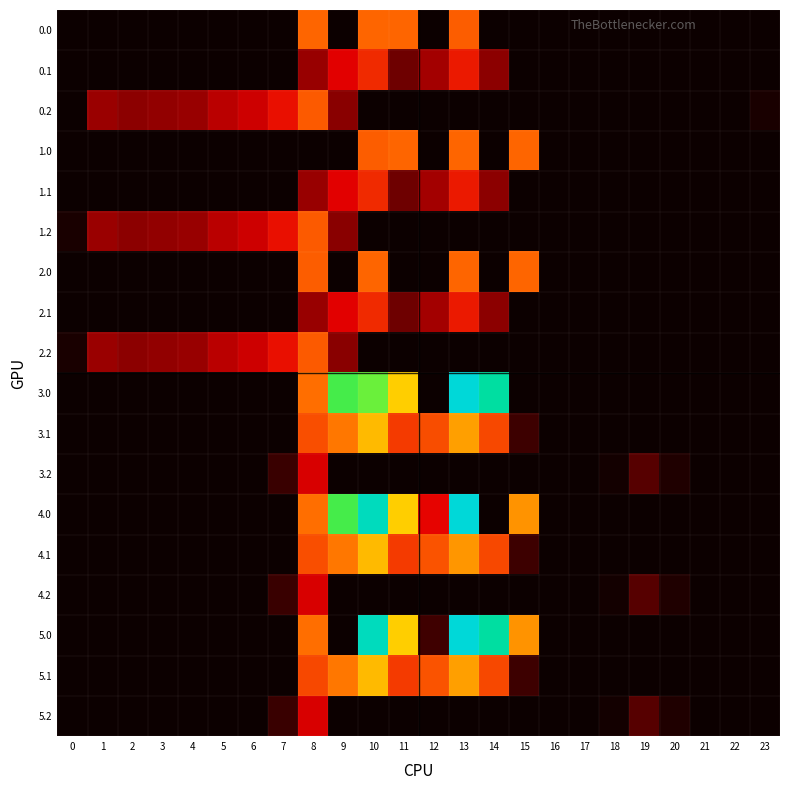

Reading right to left, what are all the values shown in this chart?

0.0: 23=0.0	22=0.0	21=0.0	20=0.0	19=0.0	18=0.0	17=0.0	16=0.0	15=0.0	14=0.0	13=369.4	12=0.0	11=385.0	10=385.0	9=0.0	8=385.0	7=0.0	6=0.0	5=0.0	4=0.0	3=0.0	2=0.0	1=0.0	0=0.0
0.1: 23=0.0	22=0.0	21=0.0	20=0.0	19=0.0	18=0.0	17=0.0	16=0.0	15=0.0	14=113.7	13=241.5	12=134.6	11=87.0	10=274.1	9=191.1	8=125.2	7=0.0	6=0.0	5=0.0	4=0.0	3=0.0	2=0.0	1=0.0	0=0.0
0.2: 23=12.3	22=0.0	21=0.0	20=0.0	19=0.0	18=0.0	17=0.0	16=0.0	15=0.0	14=0.0	13=0.0	12=0.0	11=0.0	10=0.0	9=111.5	8=364.7	7=223.4	6=171.2	5=155.0	4=125.6	3=119.0	2=114.5	1=127.3	0=0.0
1.0: 23=0.0	22=0.0	21=0.0	20=0.0	19=0.0	18=0.0	17=0.0	16=0.0	15=385.0	14=0.0	13=385.0	12=0.0	11=385.0	10=369.4	9=0.0	8=0.0	7=0.0	6=0.0	5=0.0	4=0.0	3=0.0	2=0.0	1=0.0	0=0.0
1.1: 23=0.0	22=0.0	21=0.0	20=0.0	19=0.0	18=0.0	17=0.0	16=0.0	15=0.0	14=113.7	13=241.5	12=134.6	11=87.0	10=274.1	9=191.1	8=125.2	7=0.0	6=0.0	5=0.0	4=0.0	3=0.0	2=0.0	1=0.0	0=0.0
1.2: 23=0.0	22=0.0	21=0.0	20=0.0	19=0.0	18=0.0	17=0.0	16=0.0	15=0.0	14=0.0	13=0.0	12=0.0	11=0.0	10=0.0	9=111.5	8=364.7	7=223.4	6=171.2	5=155.0	4=125.6	3=119.0	2=114.5	1=127.3	0=12.3
2.0: 23=0.0	22=0.0	21=0.0	20=0.0	19=0.0	18=0.0	17=0.0	16=0.0	15=385.0	14=0.0	13=385.0	12=0.0	11=0.0	10=385.0	9=0.0	8=369.4	7=0.0	6=0.0	5=0.0	4=0.0	3=0.0	2=0.0	1=0.0	0=0.0
2.1: 23=0.0	22=0.0	21=0.0	20=0.0	19=0.0	18=0.0	17=0.0	16=0.0	15=0.0	14=113.7	13=241.5	12=134.6	11=87.0	10=274.1	9=191.1	8=125.2	7=0.0	6=0.0	5=0.0	4=0.0	3=0.0	2=0.0	1=0.0	0=0.0
2.2: 23=0.0	22=0.0	21=0.0	20=0.0	19=0.0	18=0.0	17=0.0	16=0.0	15=0.0	14=0.0	13=0.0	12=0.0	11=0.0	10=0.0	9=111.5	8=364.7	7=223.4	6=171.2	5=155.0	4=125.6	3=119.0	2=114.5	1=127.3	0=12.3
3.0: 23=0.0	22=0.0	21=0.0	20=0.0	19=0.0	18=0.0	17=0.0	16=0.0	15=0.0	14=870.3	13=962.7	12=0.0	11=516.0	10=688.6	9=716.9	8=395.3	7=0.0	6=0.0	5=0.0	4=0.0	3=0.0	2=0.0	1=0.0	0=0.0
3.1: 23=0.0	22=0.0	21=0.0	20=0.0	19=0.0	18=0.0	17=0.0	16=0.0	15=43.9	14=330.7	13=458.5	12=340.2	11=304.0	10=491.1	9=408.1	8=342.2	7=0.0	6=0.0	5=0.0	4=0.0	3=0.0	2=0.0	1=0.0	0=0.0
3.2: 23=0.0	22=0.0	21=0.0	20=17.8	19=66.0	18=7.0	17=0.0	16=0.0	15=0.0	14=0.0	13=0.0	12=0.0	11=0.0	10=0.0	9=0.0	8=181.7	7=40.4	6=0.0	5=0.0	4=0.0	3=0.0	2=0.0	1=0.0	0=0.0
4.0: 23=0.0	22=0.0	21=0.0	20=0.0	19=0.0	18=0.0	17=0.0	16=0.0	15=443.0	14=0.0	13=962.7	12=199.6	11=516.0	10=916.2	9=716.9	8=395.3	7=0.0	6=0.0	5=0.0	4=0.0	3=0.0	2=0.0	1=0.0	0=0.0
4.1: 23=0.0	22=0.0	21=0.0	20=0.0	19=0.0	18=0.0	17=0.0	16=0.0	15=43.9	14=330.7	13=447.0	12=351.6	11=304.0	10=491.1	9=408.1	8=342.2	7=0.0	6=0.0	5=0.0	4=0.0	3=0.0	2=0.0	1=0.0	0=0.0
4.2: 23=0.0	22=0.0	21=0.0	20=17.8	19=66.0	18=7.0	17=0.0	16=0.0	15=0.0	14=0.0	13=0.0	12=0.0	11=0.0	10=0.0	9=0.0	8=181.7	7=40.4	6=0.0	5=0.0	4=0.0	3=0.0	2=0.0	1=0.0	0=0.0
5.0: 23=0.0	22=0.0	21=0.0	20=0.0	19=0.0	18=0.0	17=0.0	16=0.0	15=443.0	14=870.3	13=962.7	12=46.2	11=516.0	10=916.2	9=0.0	8=395.3	7=0.0	6=0.0	5=0.0	4=0.0	3=0.0	2=0.0	1=0.0	0=0.0
5.1: 23=0.0	22=0.0	21=0.0	20=0.0	19=0.0	18=0.0	17=0.0	16=0.0	15=43.9	14=330.7	13=458.5	12=351.6	11=304.0	10=491.1	9=408.1	8=330.8	7=0.0	6=0.0	5=0.0	4=0.0	3=0.0	2=0.0	1=0.0	0=0.0
5.2: 23=0.0	22=0.0	21=0.0	20=17.8	19=66.0	18=7.0	17=0.0	16=0.0	15=0.0	14=0.0	13=0.0	12=0.0	11=0.0	10=0.0	9=0.0	8=181.7	7=40.4	6=0.0	5=0.0	4=0.0	3=0.0	2=0.0	1=0.0	0=0.0